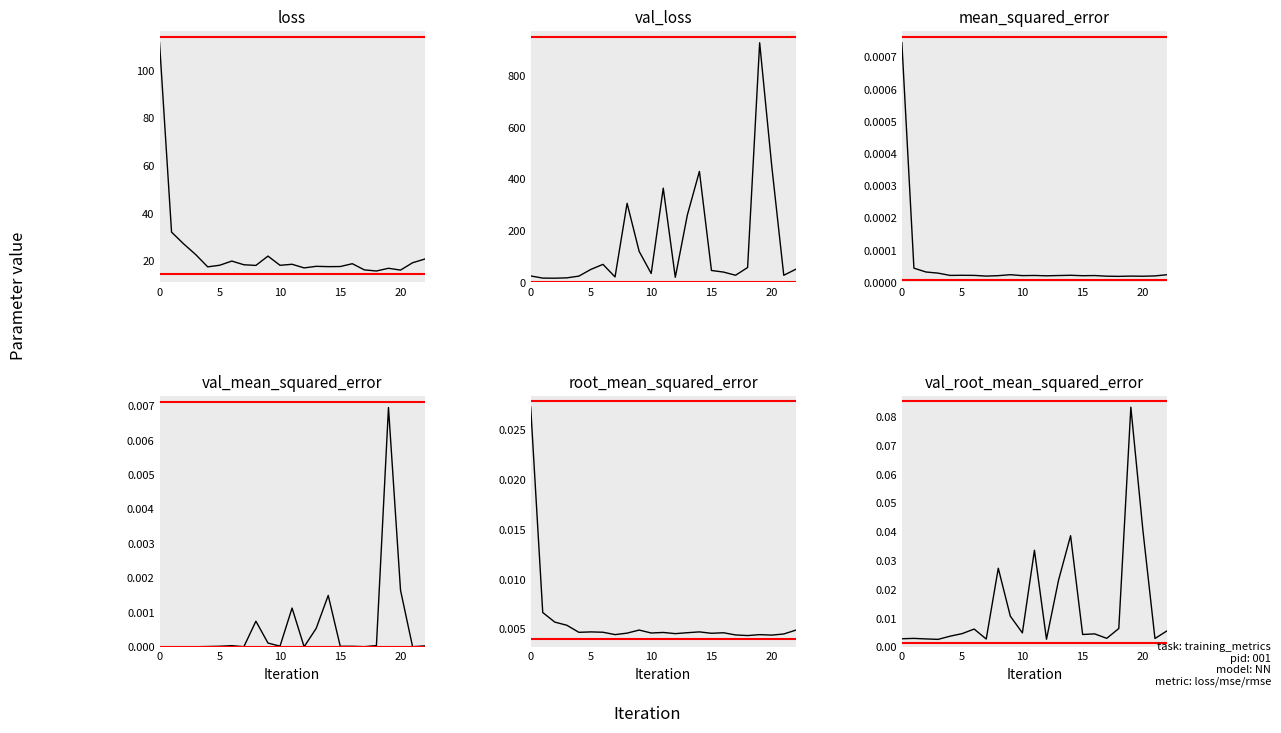

Which series has the widest spread of values?

val_loss